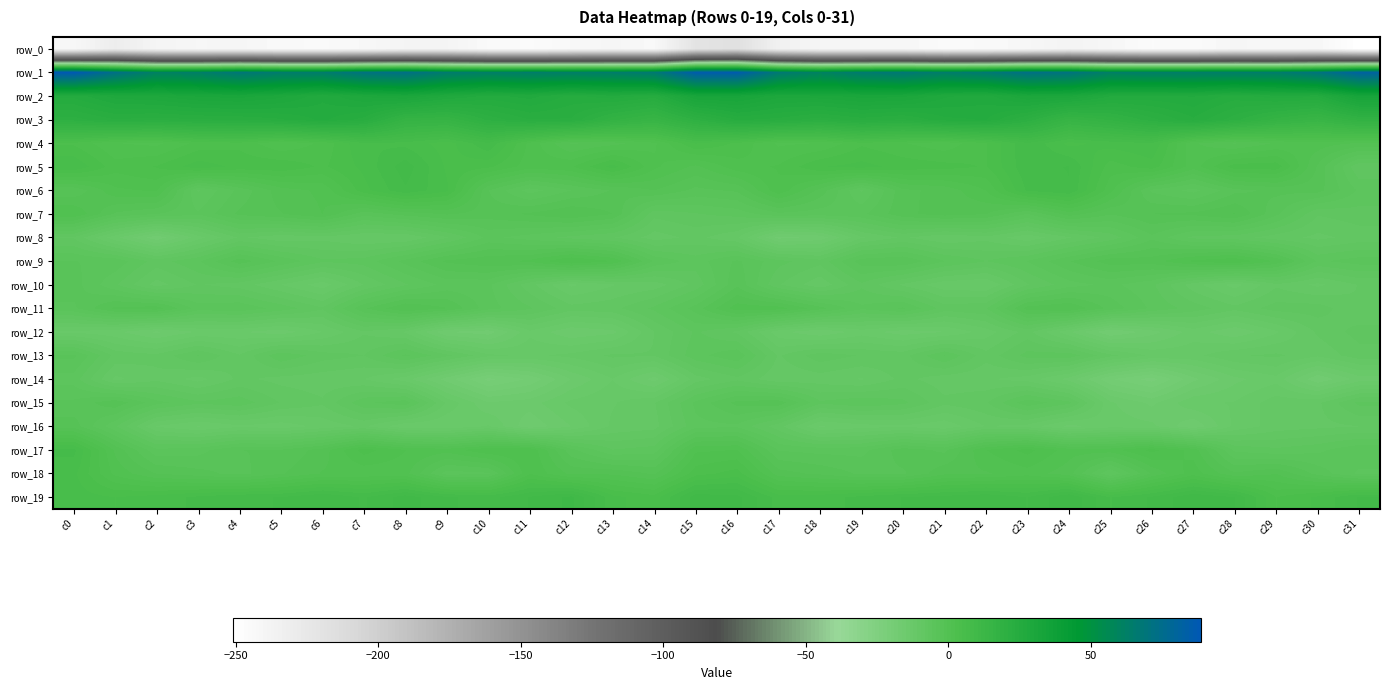

Which series has the largest total across all categories?

row_1